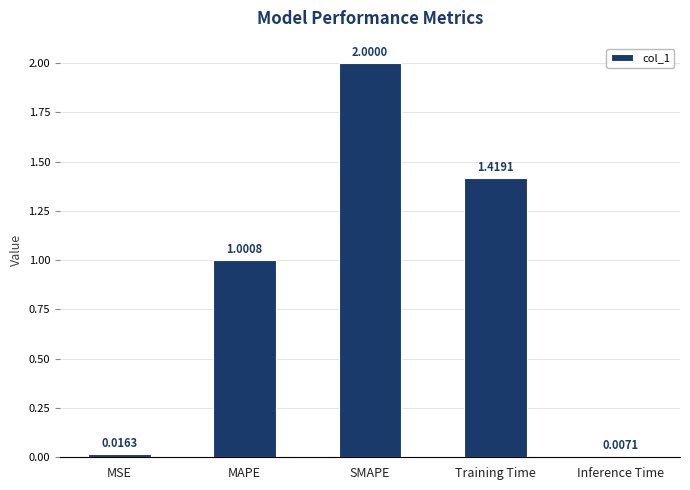

Which label corresponds to the largest value in the chart?

SMAPE